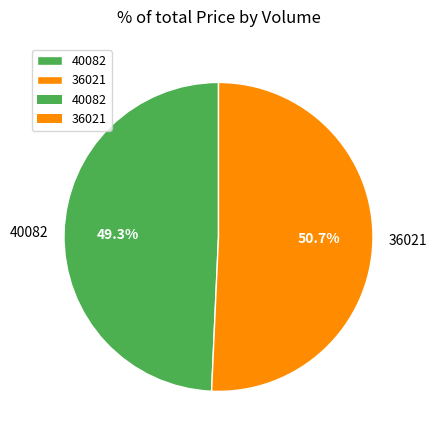

To the nearest percent, what is the average slice percentage?

50%